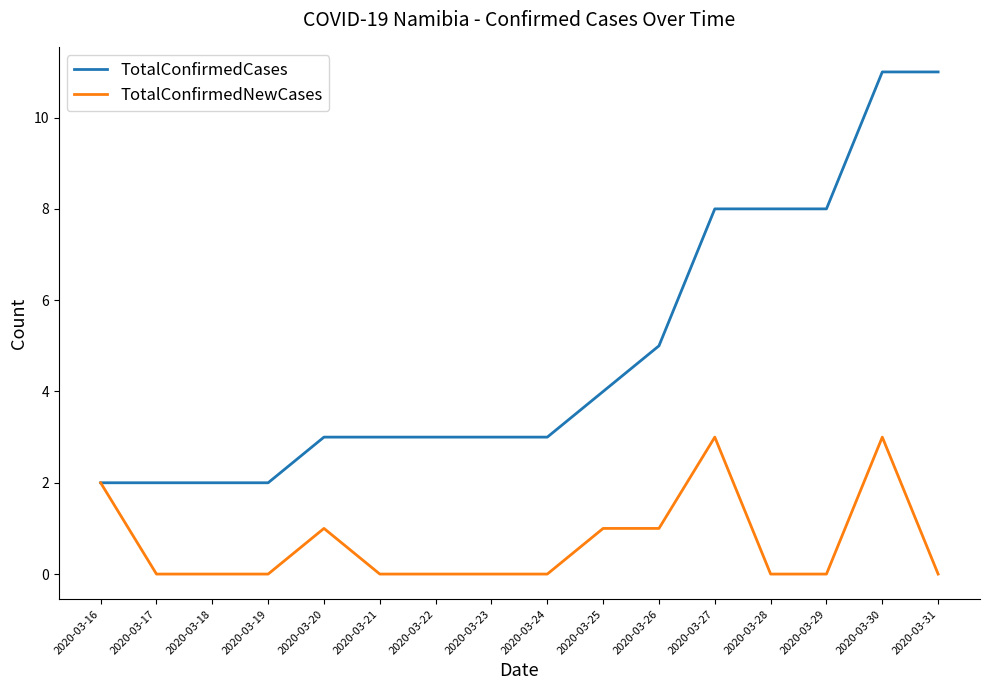

What is the difference between the highest and lowest values at 2020-03-28?

8